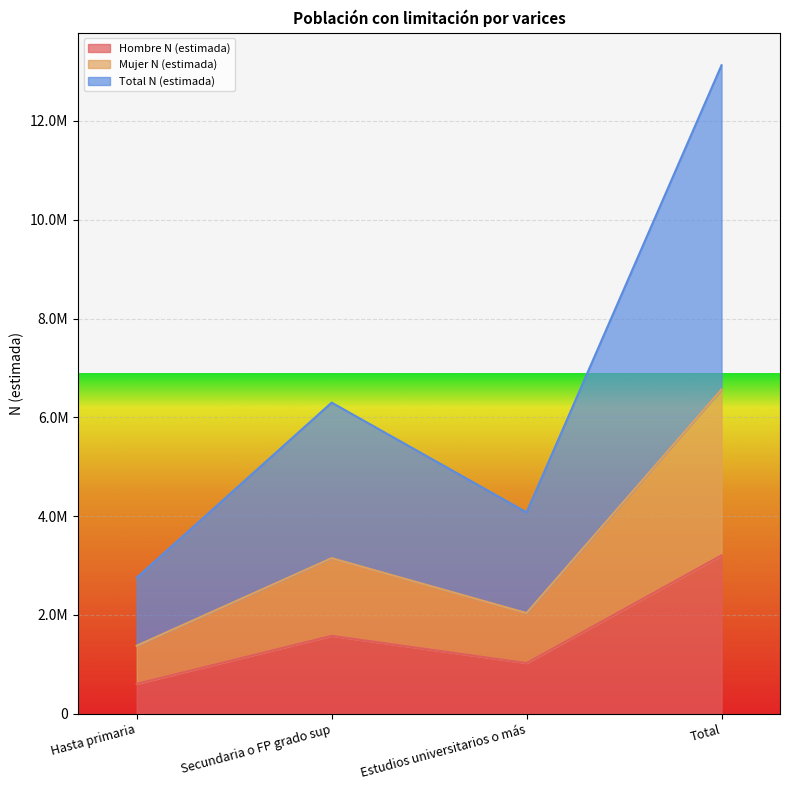

What is the sum of all Hombre N (estimada) values?

6411638